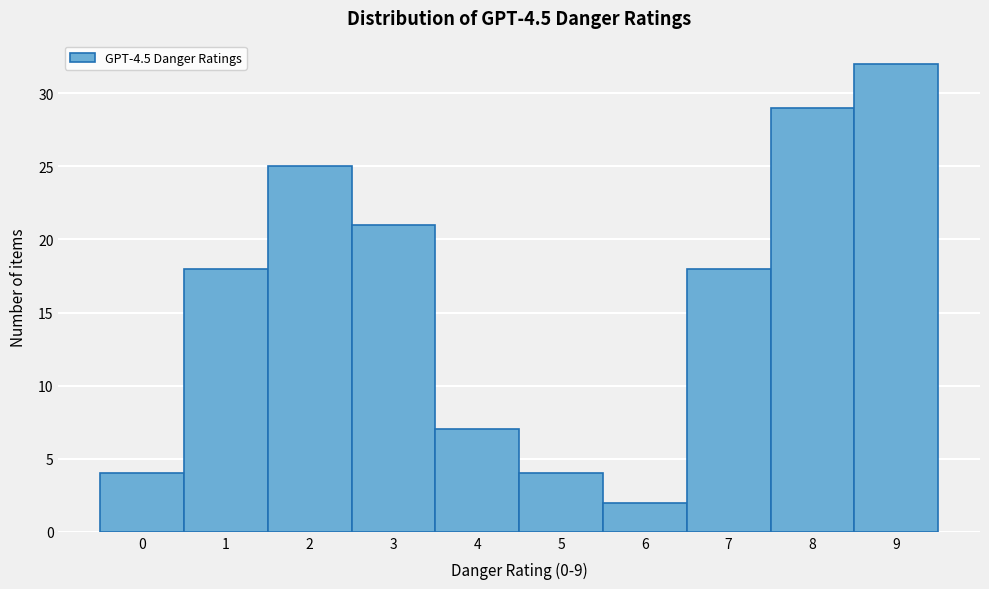

Reading left to right, extract all data points from this chart.

0=4	1=18	2=25	3=21	4=7	5=4	6=2	7=18	8=29	9=32